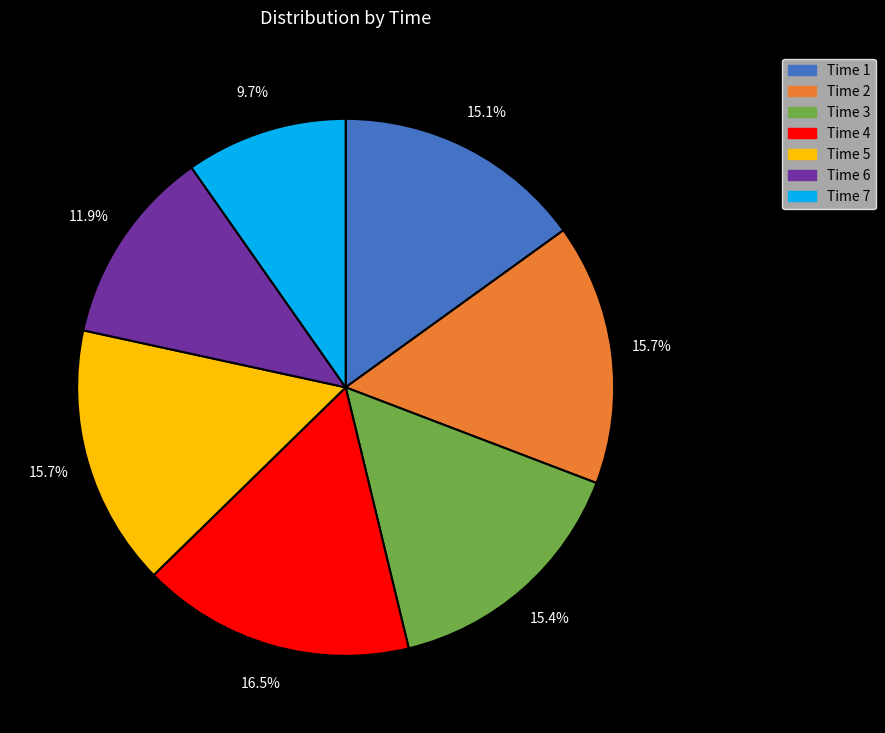

Is the sum of Time 3 and Time 7 greater than half?

No